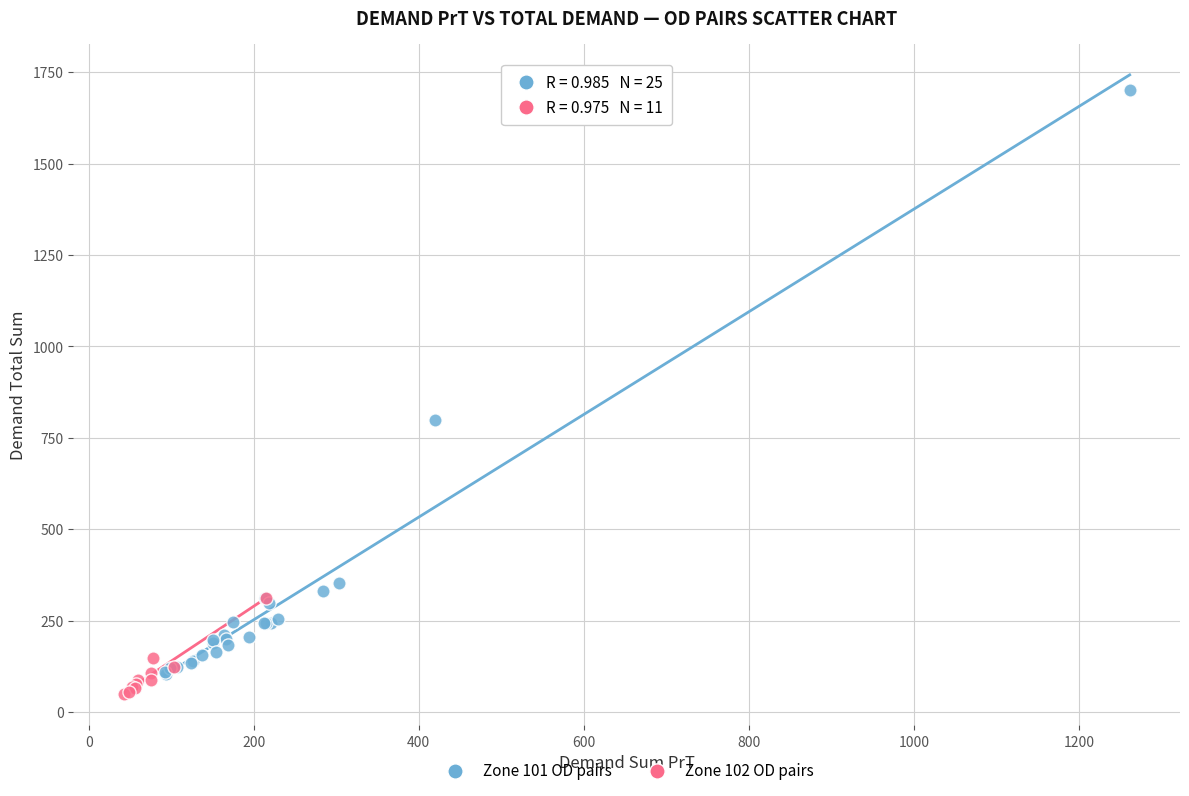

Which series contains the lowest Y value?

Zone 102 OD pairs